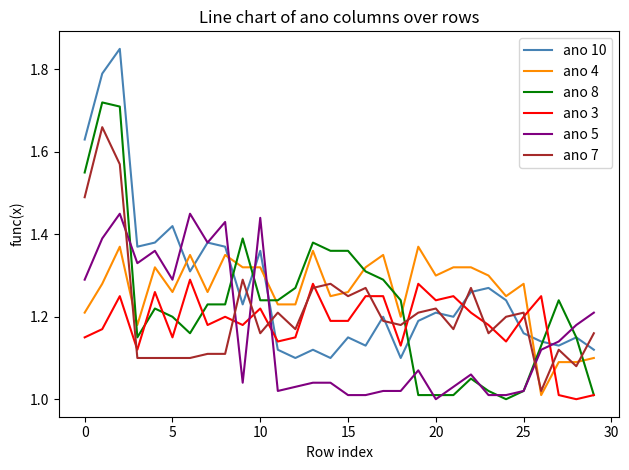

How many times do ano 3 and ano 4 cross each other?

2